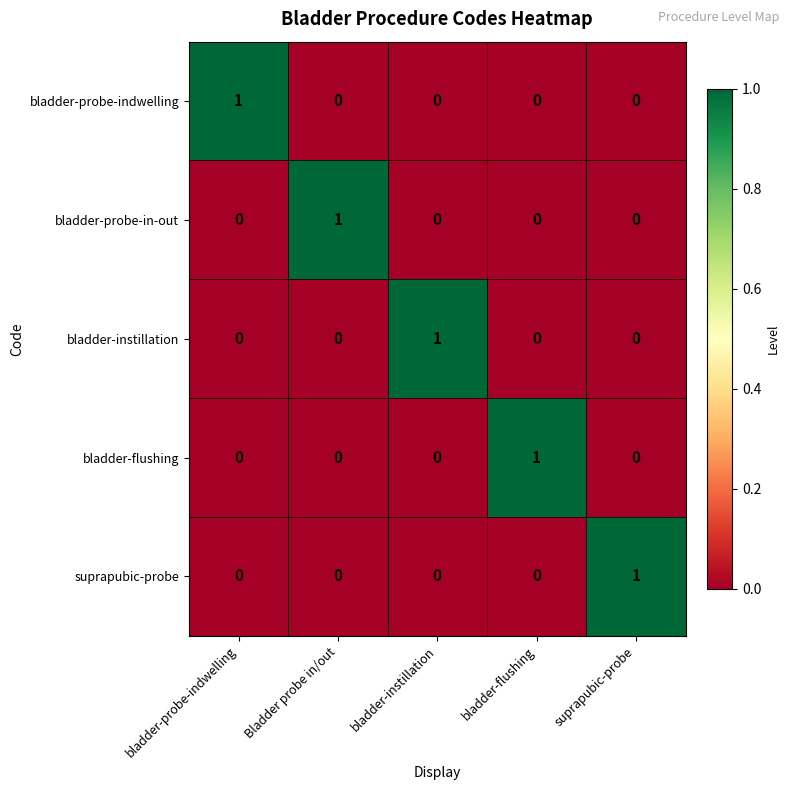

The bladder-probe-indwelling series shows -1 at Bladder probe in/out. True or false?

False